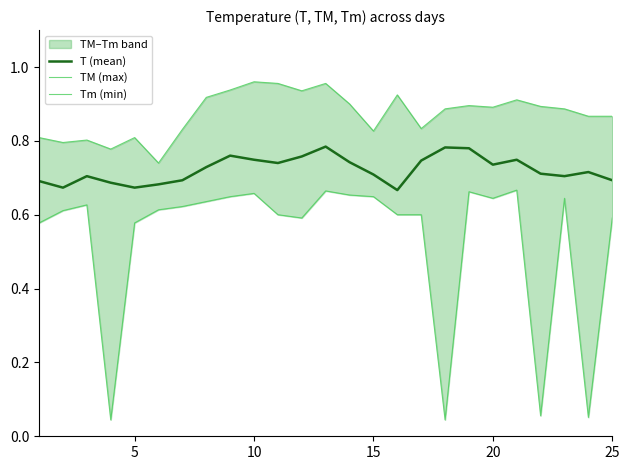

List the series in order of their peak value, lowest first.

Tm (min), T (mean), TM (max)